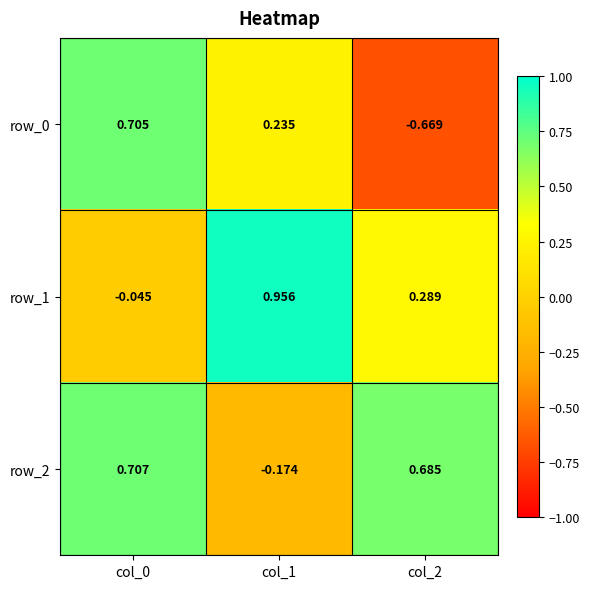

Is the value of row_1 at col_0 greater than the value of row_2 at col_1?

Yes